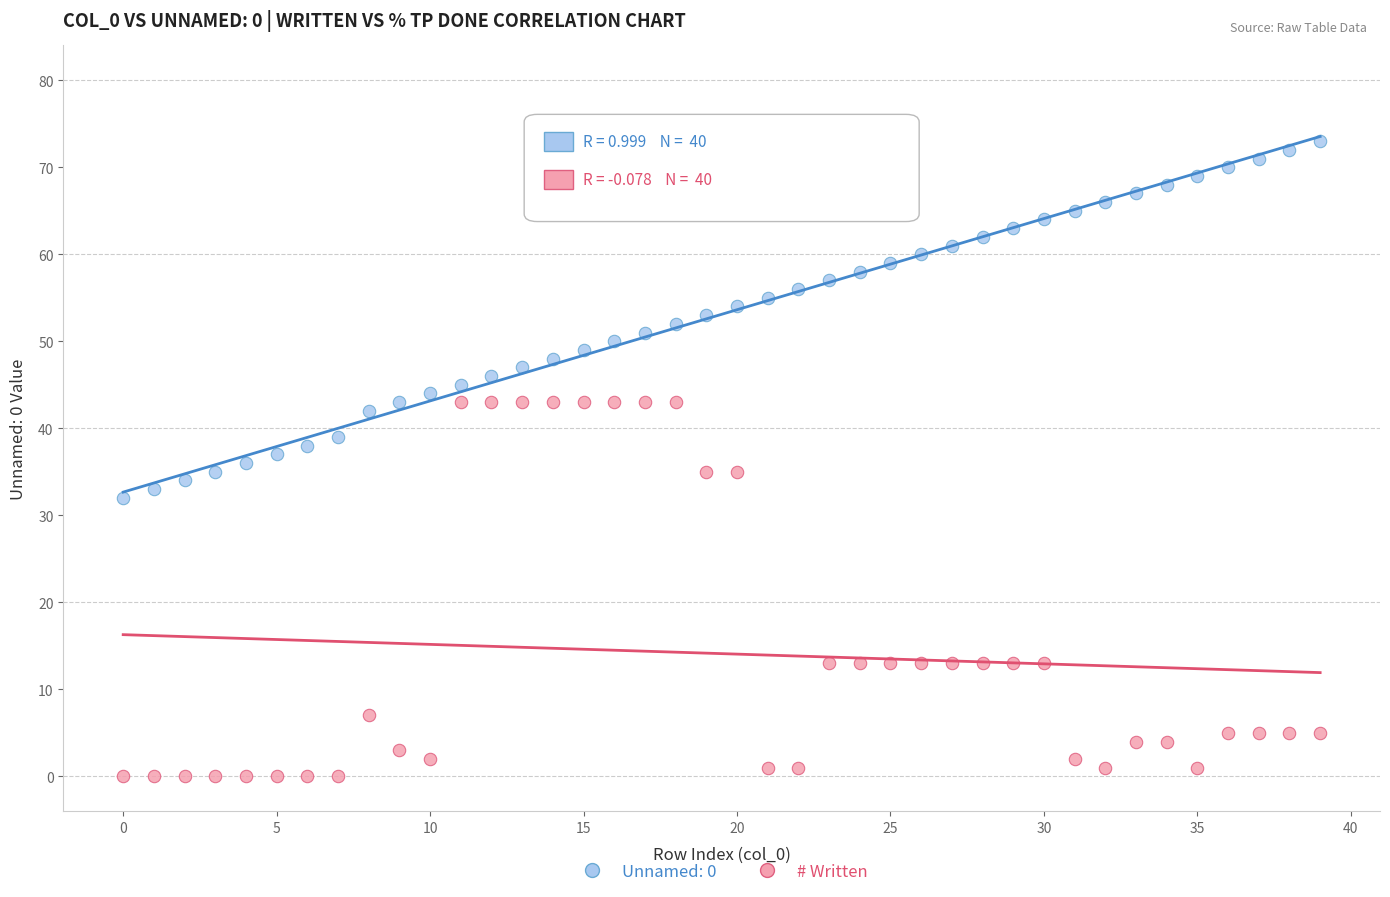

Which series reaches the minimum Y coordinate?

# Written